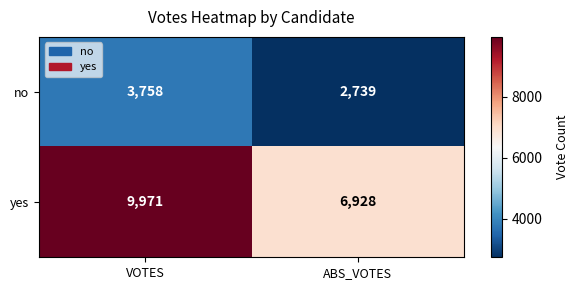

How many data points does each series have?

2